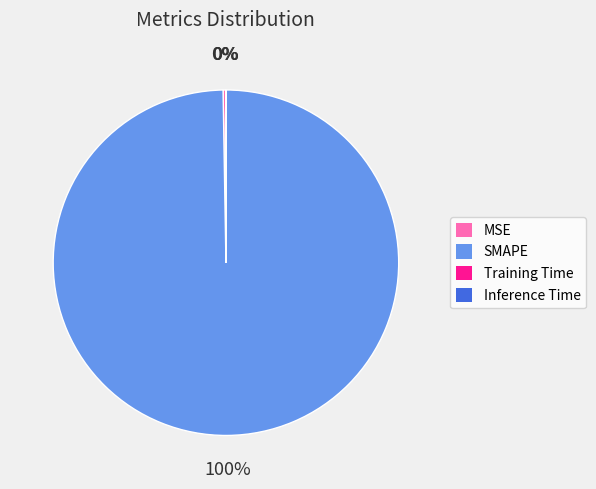

To the nearest percent, what portion does SMAPE represent?

100%